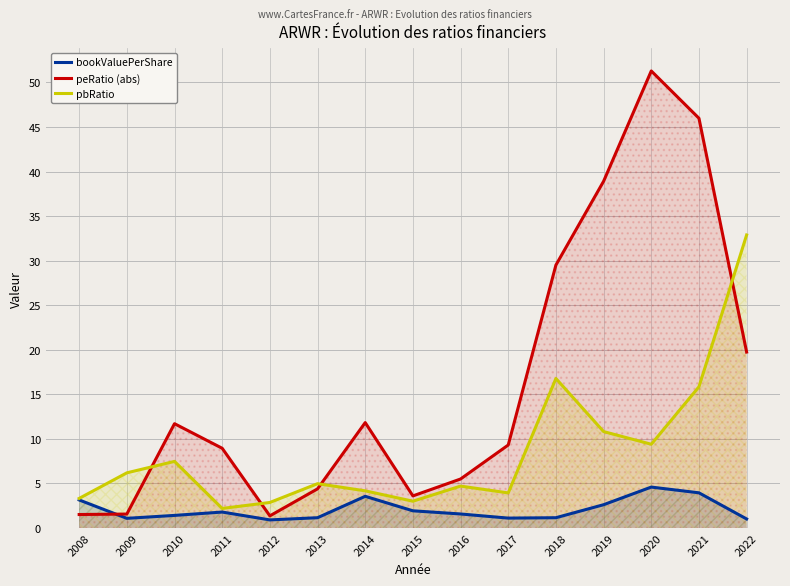

True or false: bookValuePerShare and pbRatio cross at least once.

False